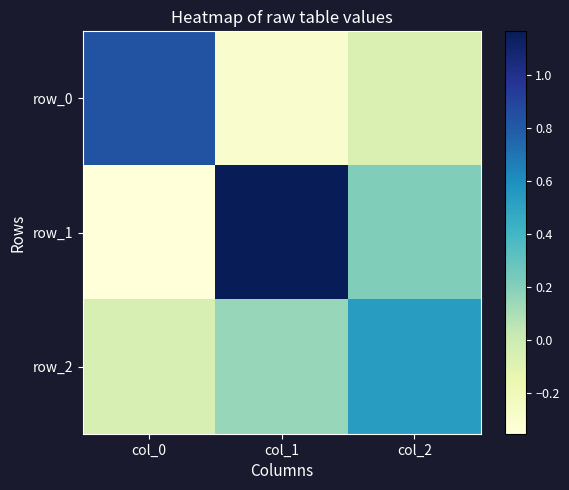

At how many categories does at least one series exceed 0?

3